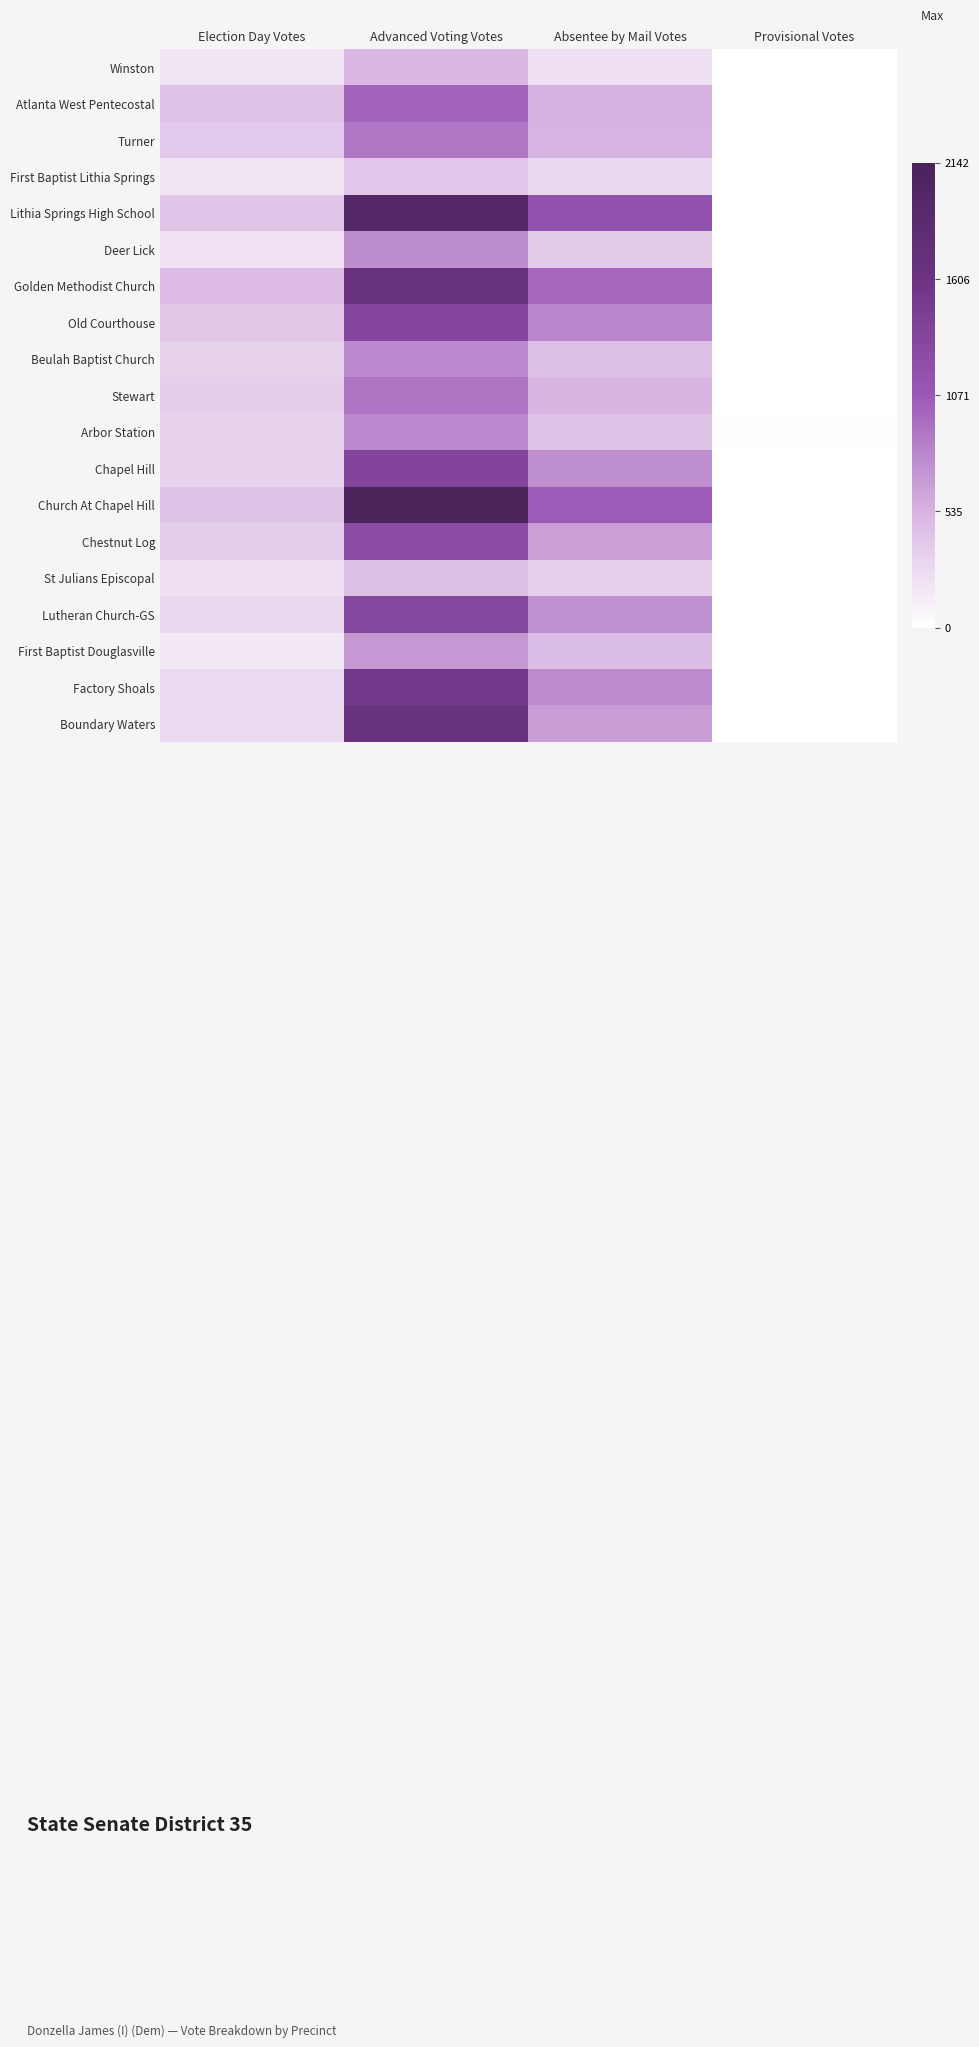

Rank the series at Election Day Votes from highest to lowest value.

Golden Methodist Church, Church At Chapel Hill, Atlanta West Pentecostal, Lithia Springs High School, Old Courthouse, Turner, Stewart, Chestnut Log, Beulah Baptist Church, Arbor Station, Chapel Hill, Lutheran Church-GS, Boundary Waters, Factory Shoals, St Julians Episcopal, Deer Lick, First Baptist Lithia Springs, Winston, First Baptist Douglasville